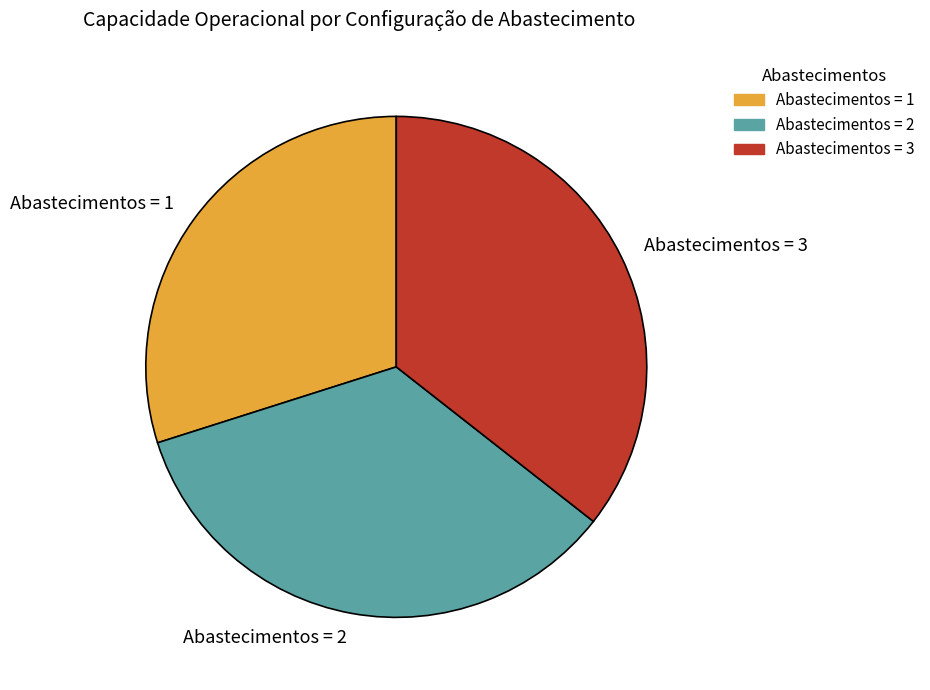

True or false: Abastecimentos = 1 accounts for 38% of the total.

False